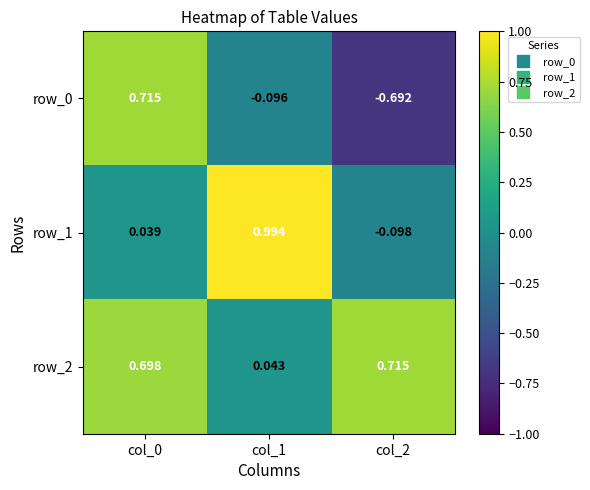

Is the value of row_1 at col_1 greater than the value of row_0 at col_2?

Yes